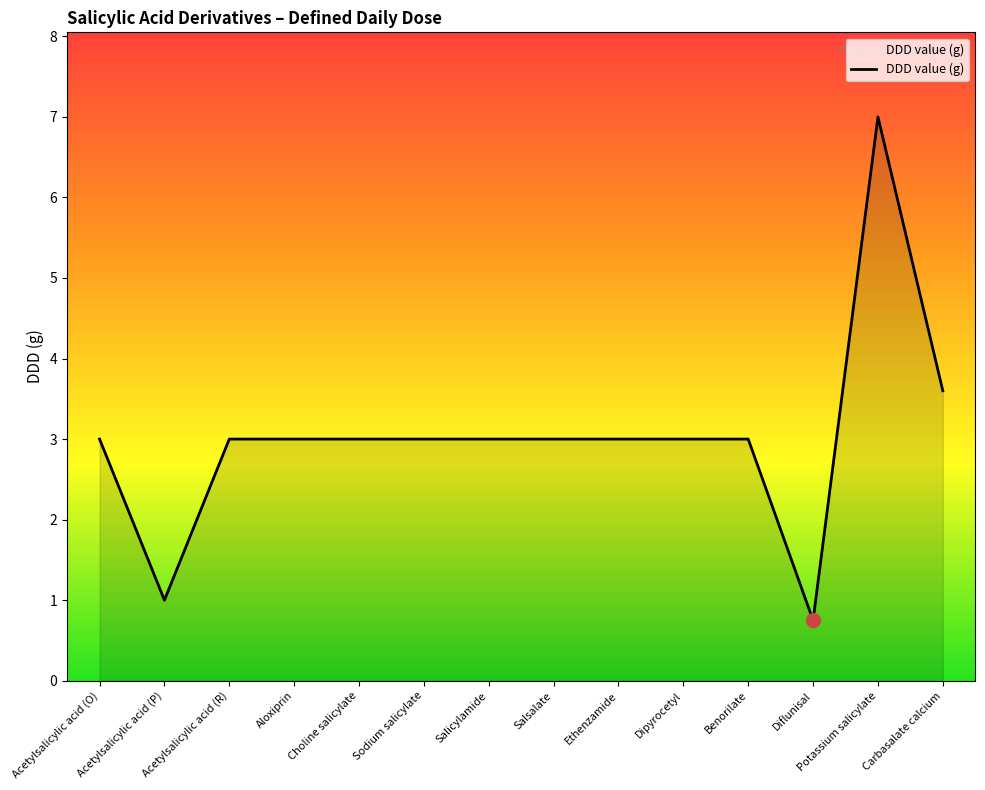

How many lines are shown in the chart?

1